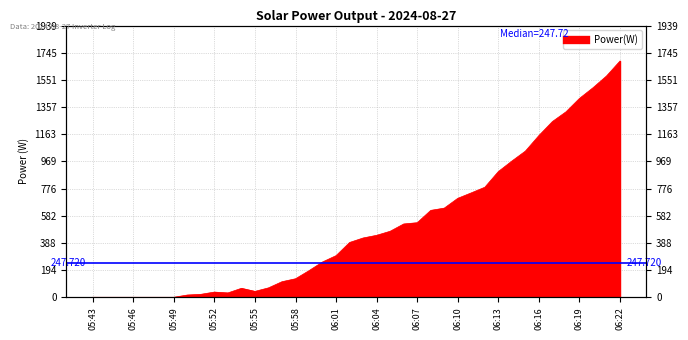

The value at 05:58 is 132. True or false?

True